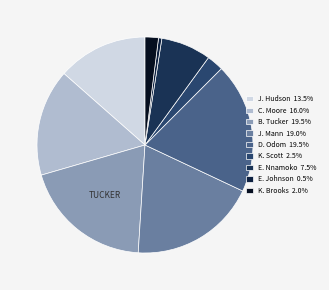

How many slices are in this pie chart?

9